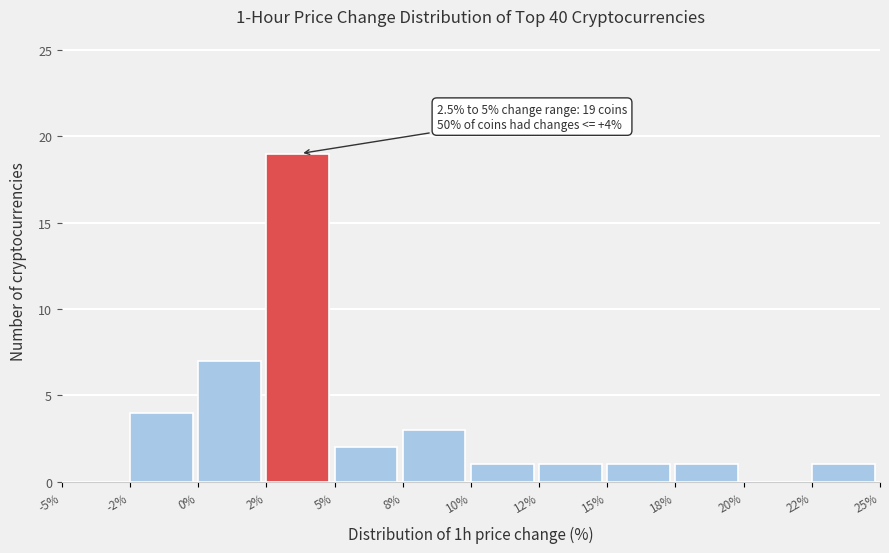

Reading left to right, what are all the values shown in this chart?

-5%=0	-2%=4	0%=7	2%=19	5%=2	8%=3	10%=1	12%=1	15%=1	18%=1	20%=0	22%=1